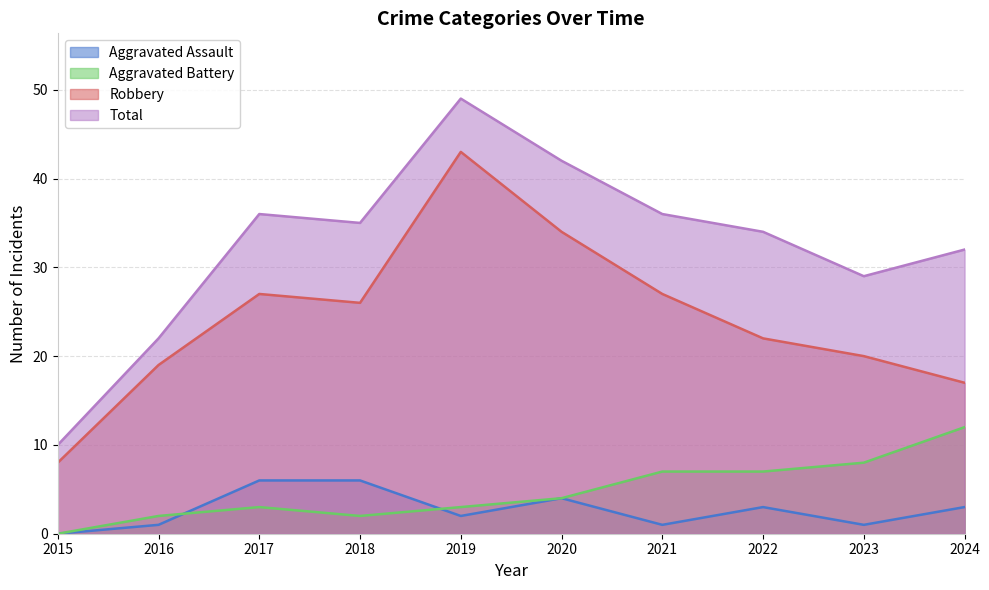

How many categories are shown in the chart?

10